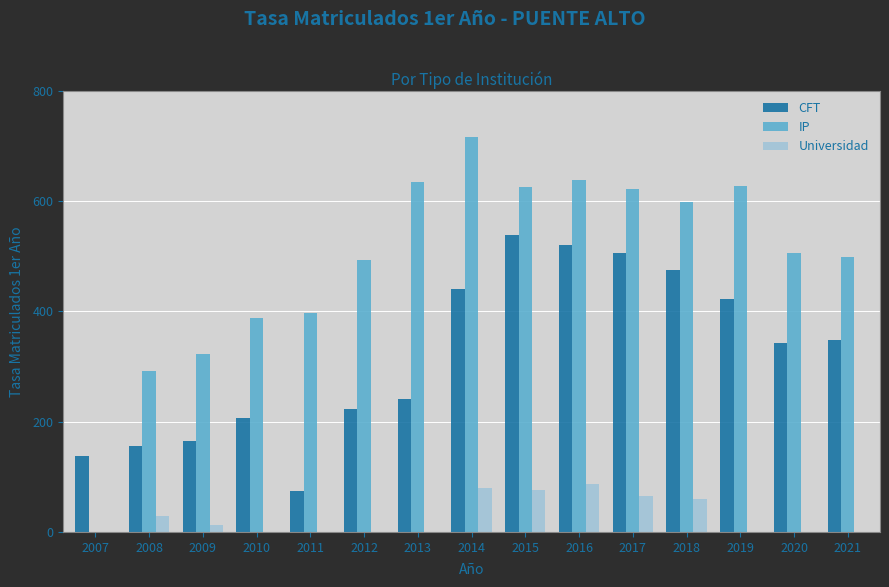

What is the sum of the CFT values at 2012 and 2019?

644.4